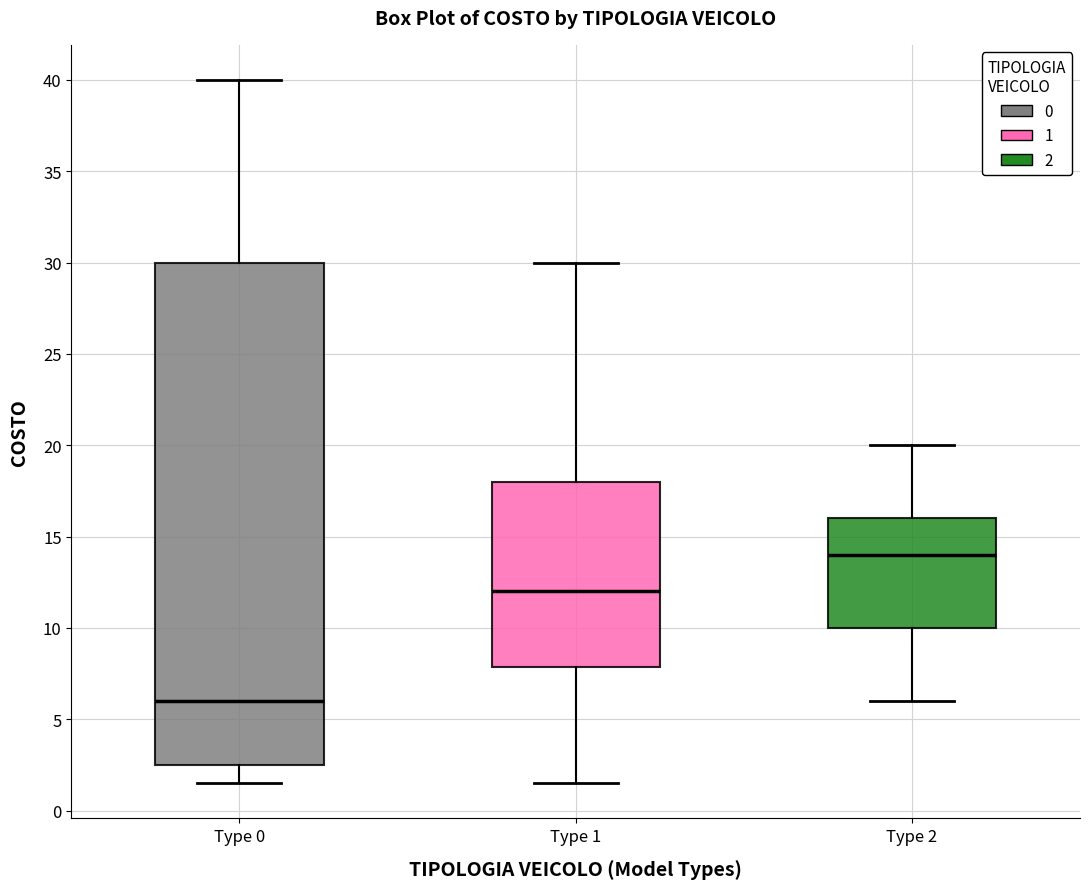

Which box is the tallest, from its lower edge to its upper edge?

Type 0